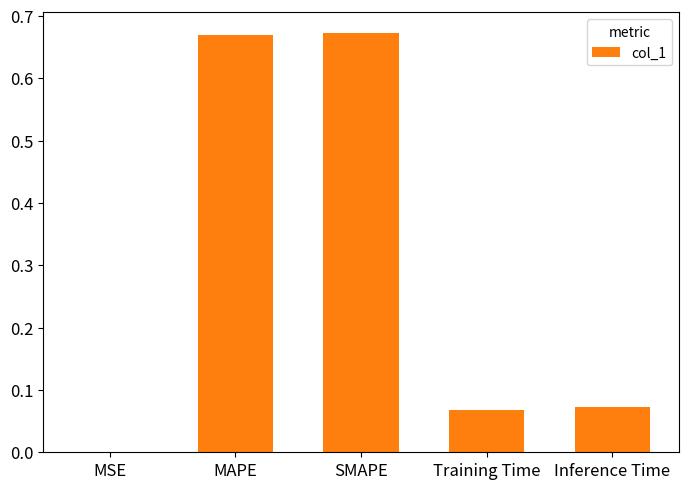

Which has a higher value, SMAPE or MSE?

SMAPE